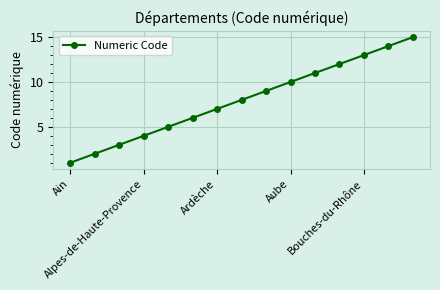

How many values are below 8?

7